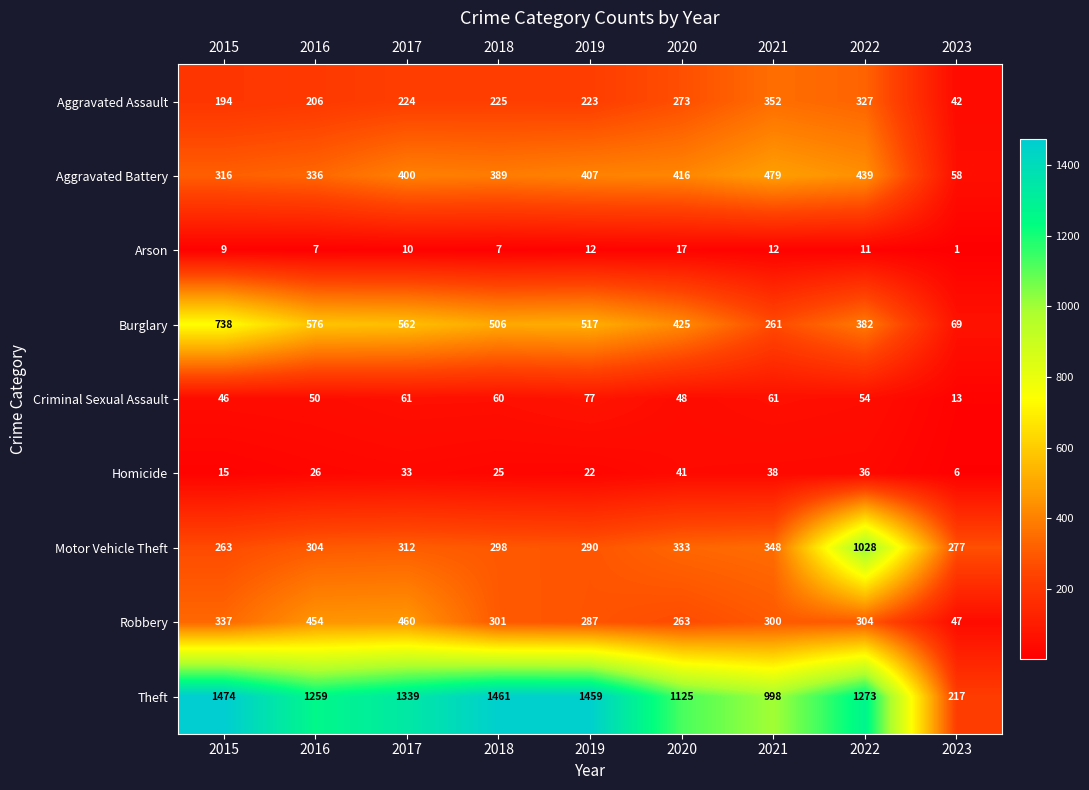

Which category has the highest value in the Burglary series?

2015